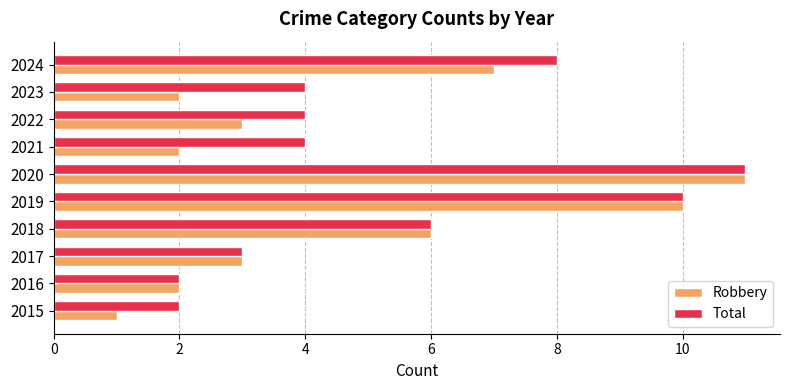

Which category has the highest value across all series?

2020